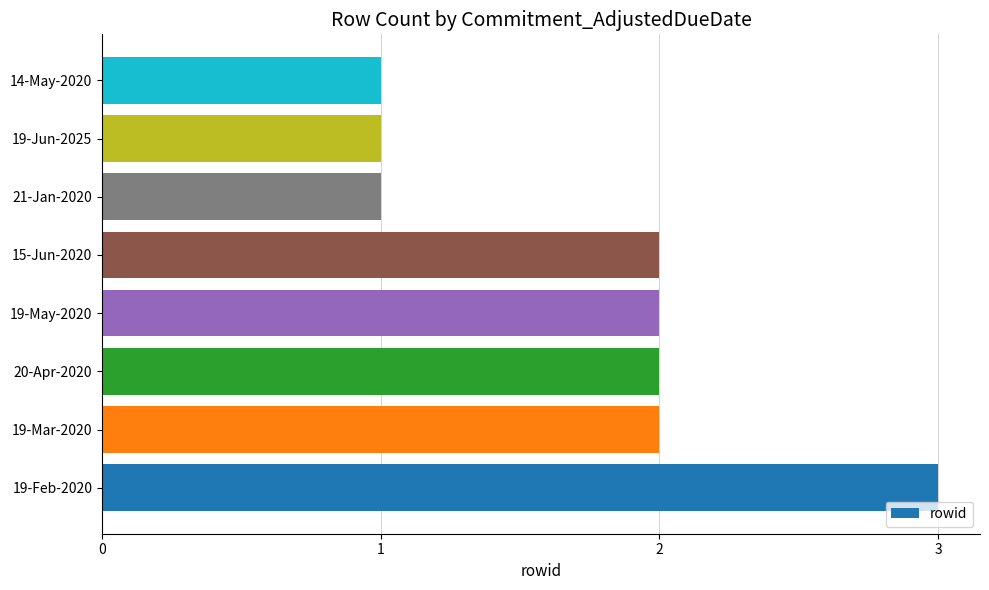

Reading bottom to top, extract all data points from this chart.

3	2	2	2	2	1	1	1